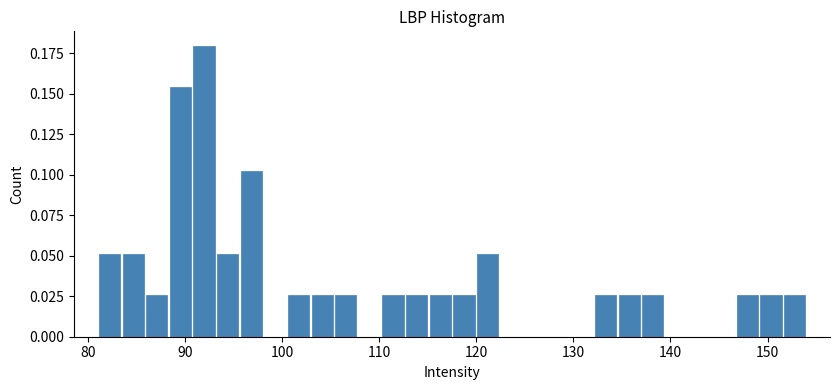

Around what value on the x-axis is the tallest bar? Give the approximate position of its centre, as read against the axis.

92